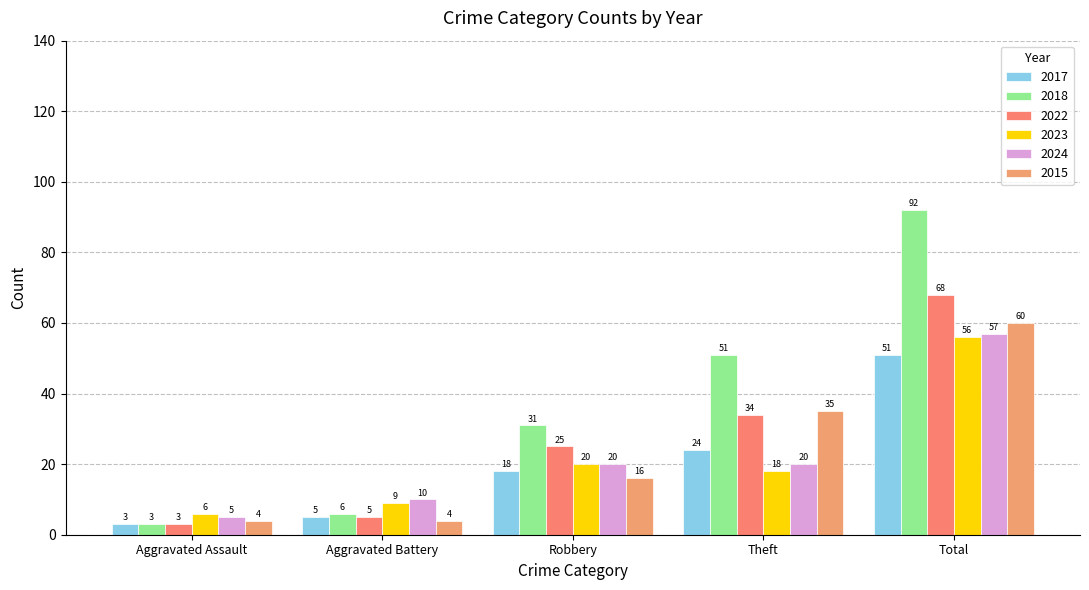

What is the sum of the 2015 values at Total and Aggravated Battery?

64